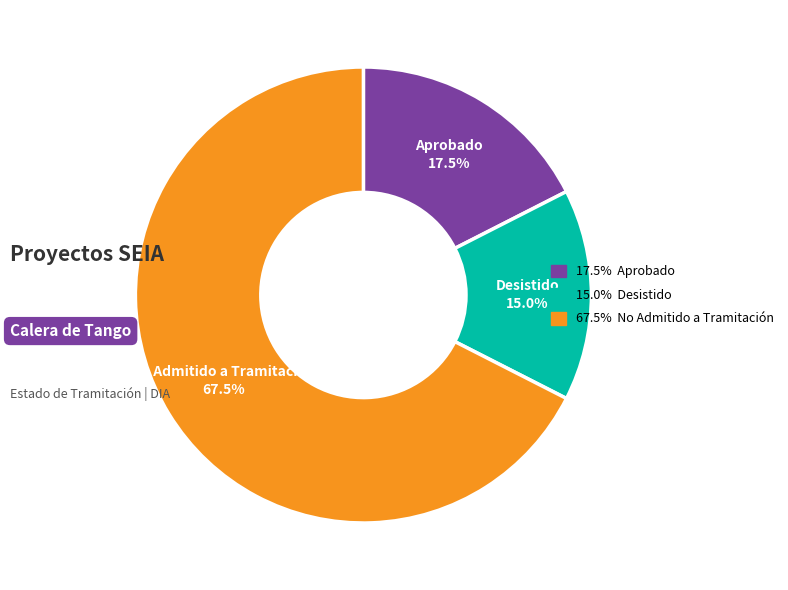

What is the total percentage of Desistido and No Admitido a Tramitación?

82.5%